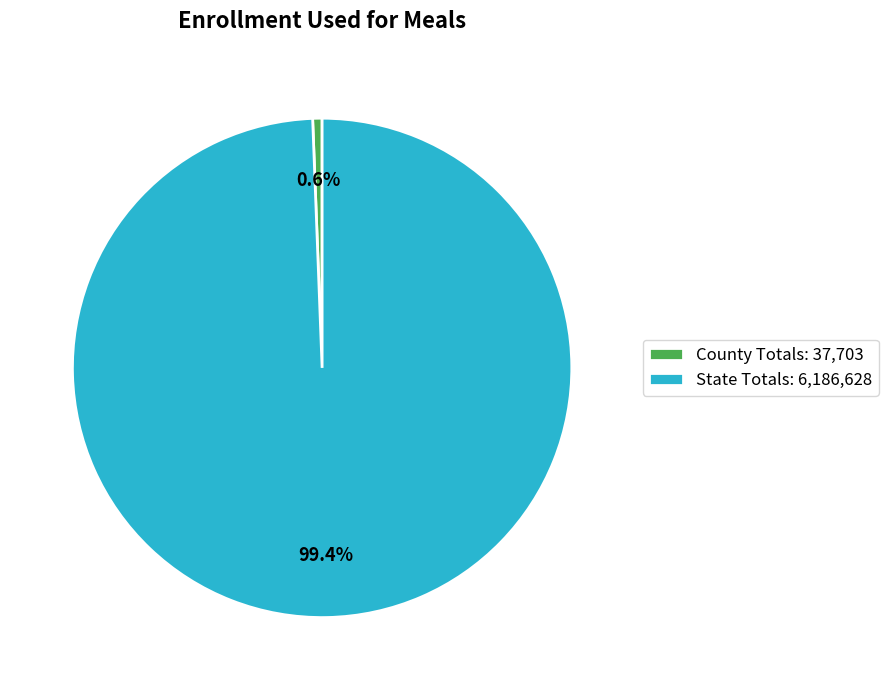

What is the smallest slice in the pie chart?

County Totals